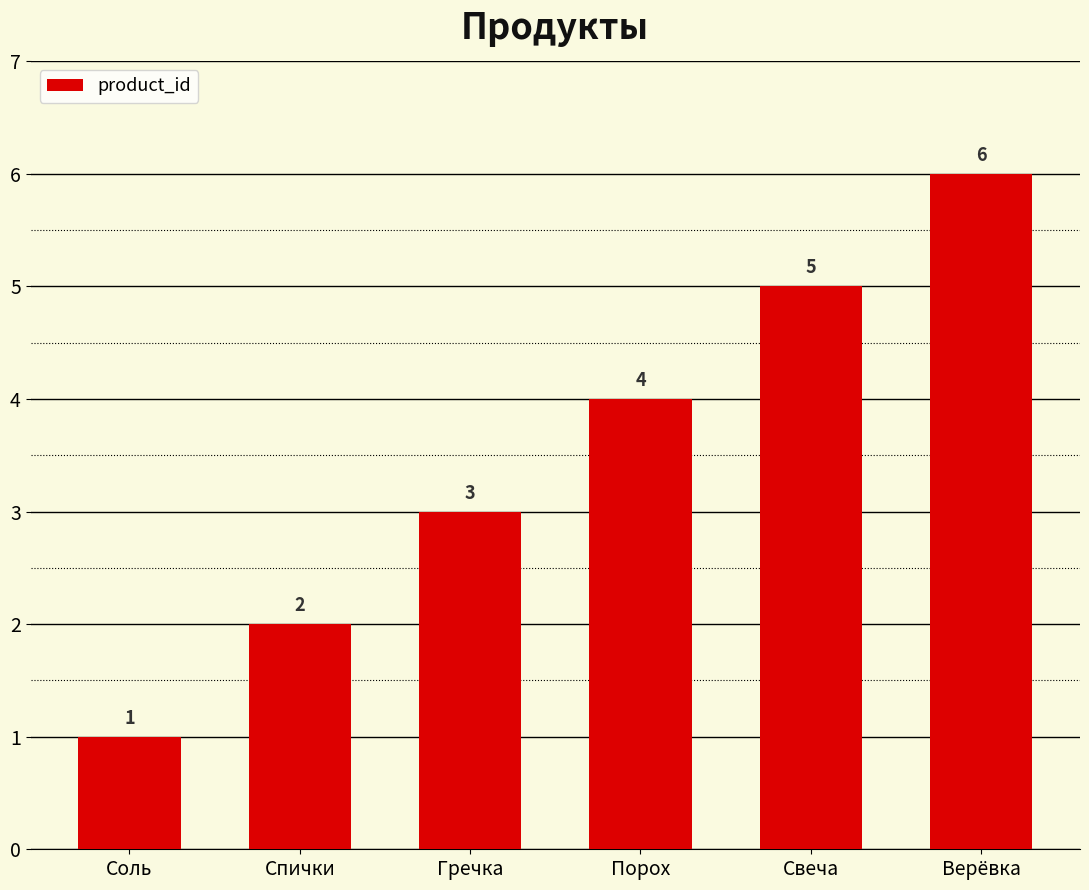

Rank the categories by value from highest to lowest.

Верёвка, Свеча, Порох, Гречка, Спички, Соль